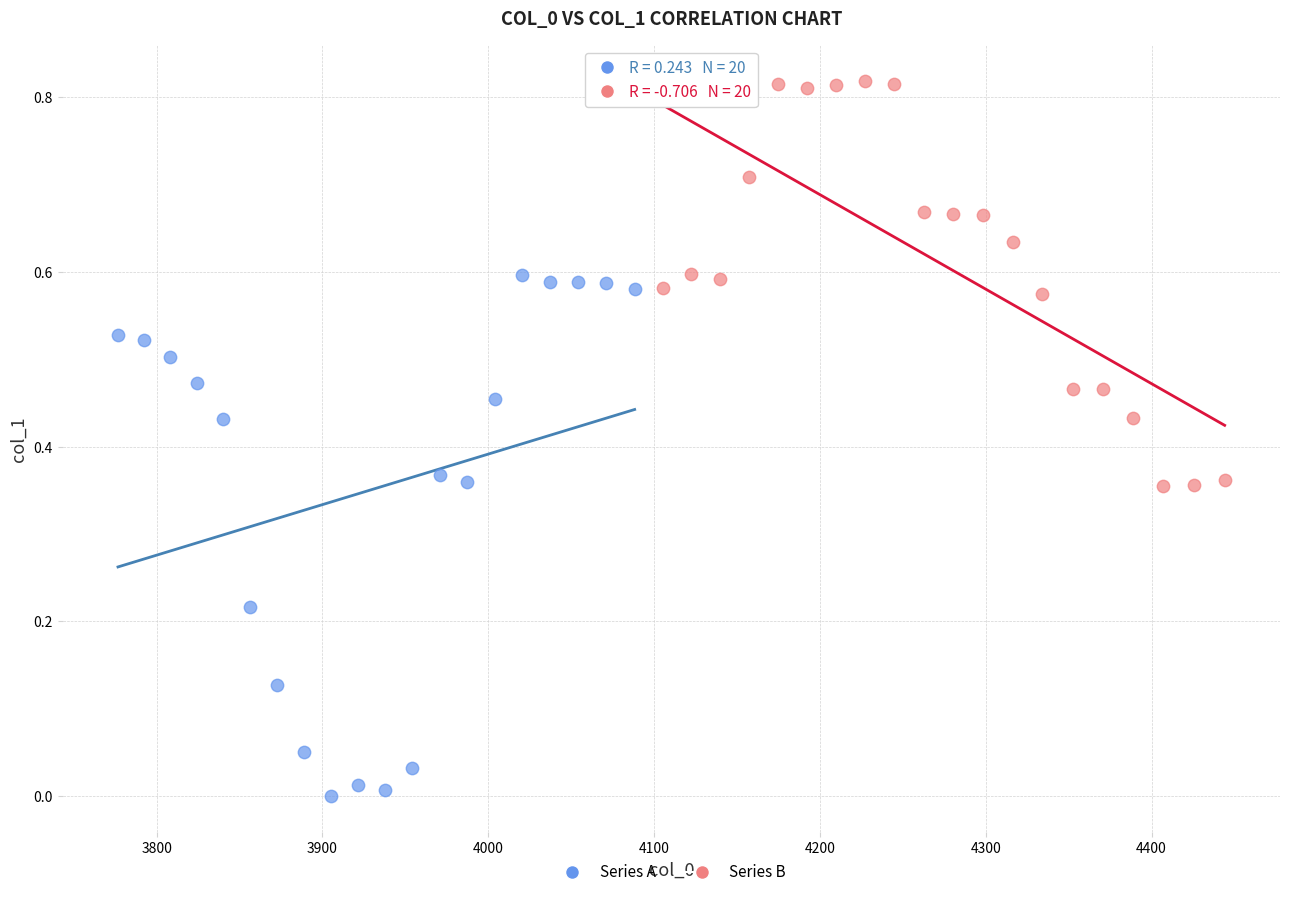

Which series reaches the maximum Y coordinate?

Series B